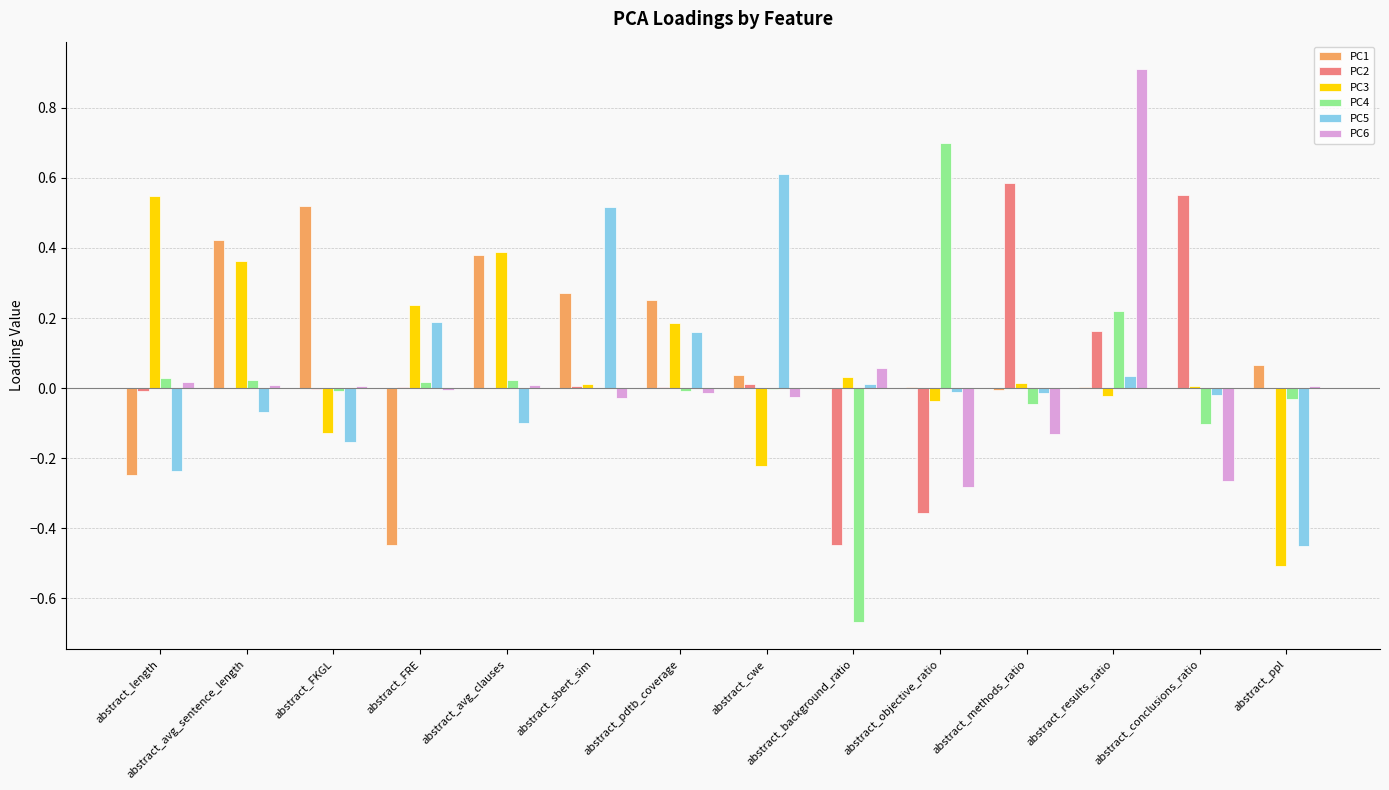

The PC6 series shows 0.0 at abstract_avg_sentence_length. True or false?

True